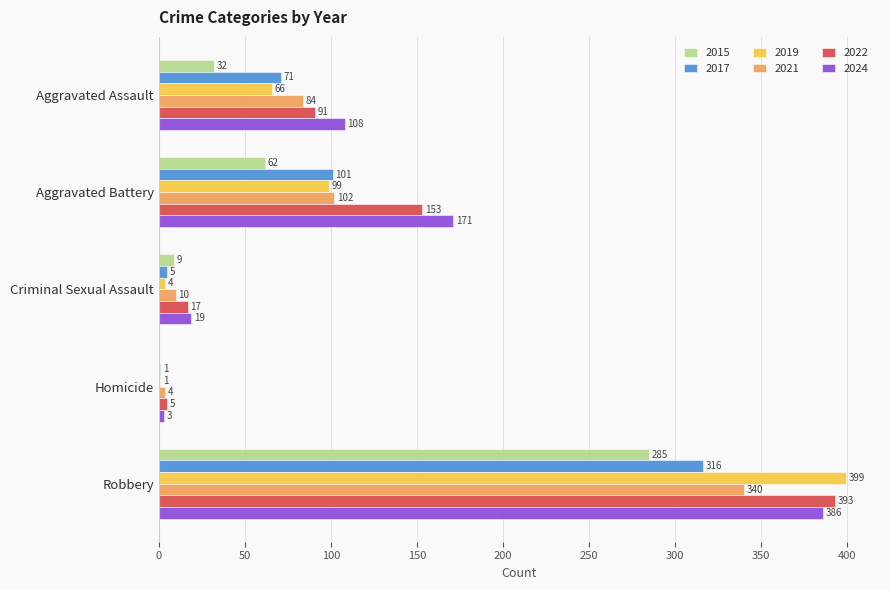

Is it true that 2021 equals 84 at Aggravated Assault?

True